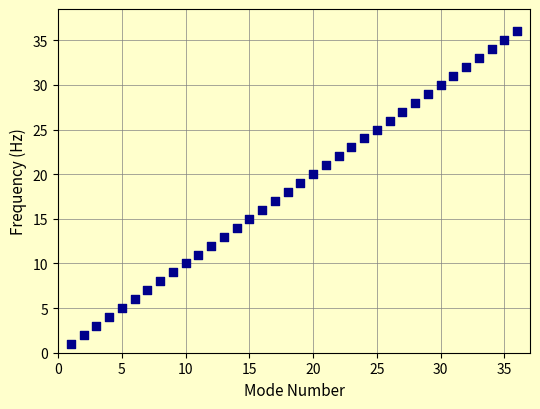

What is the range of X values (max minus min)?

35